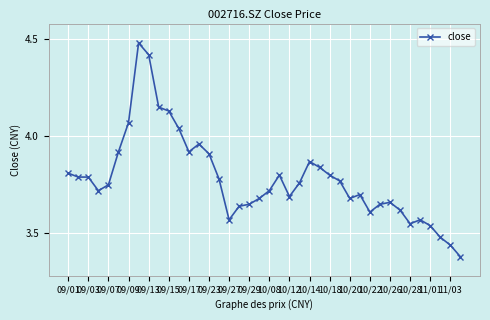

How many lines are shown in the chart?

1